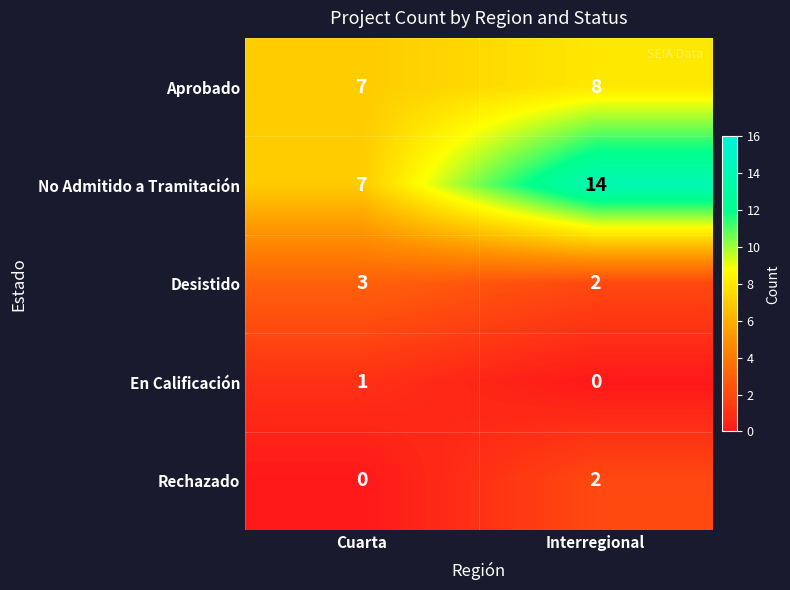

What is the difference between the highest and lowest values at Cuarta?

7